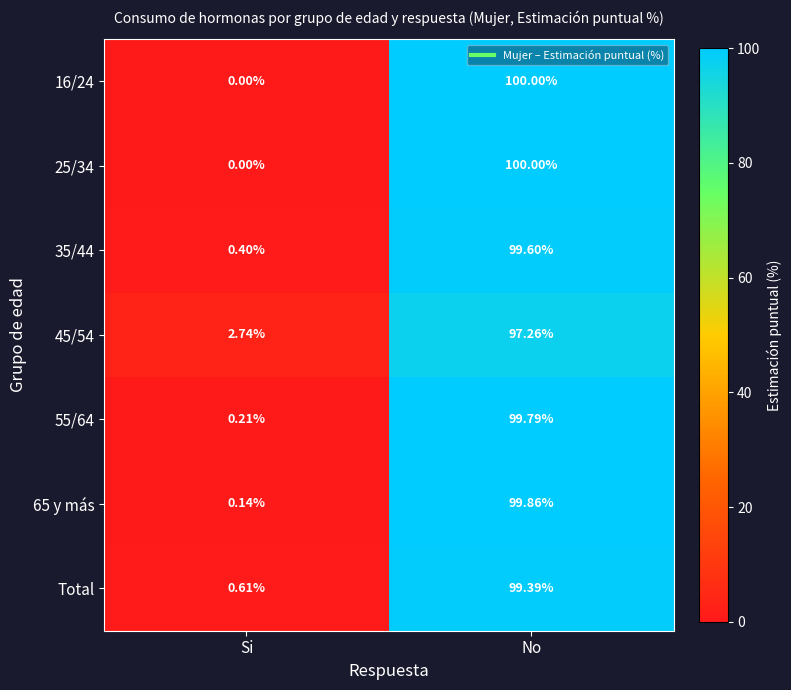

At which label does 25/34 reach its minimum?

Si